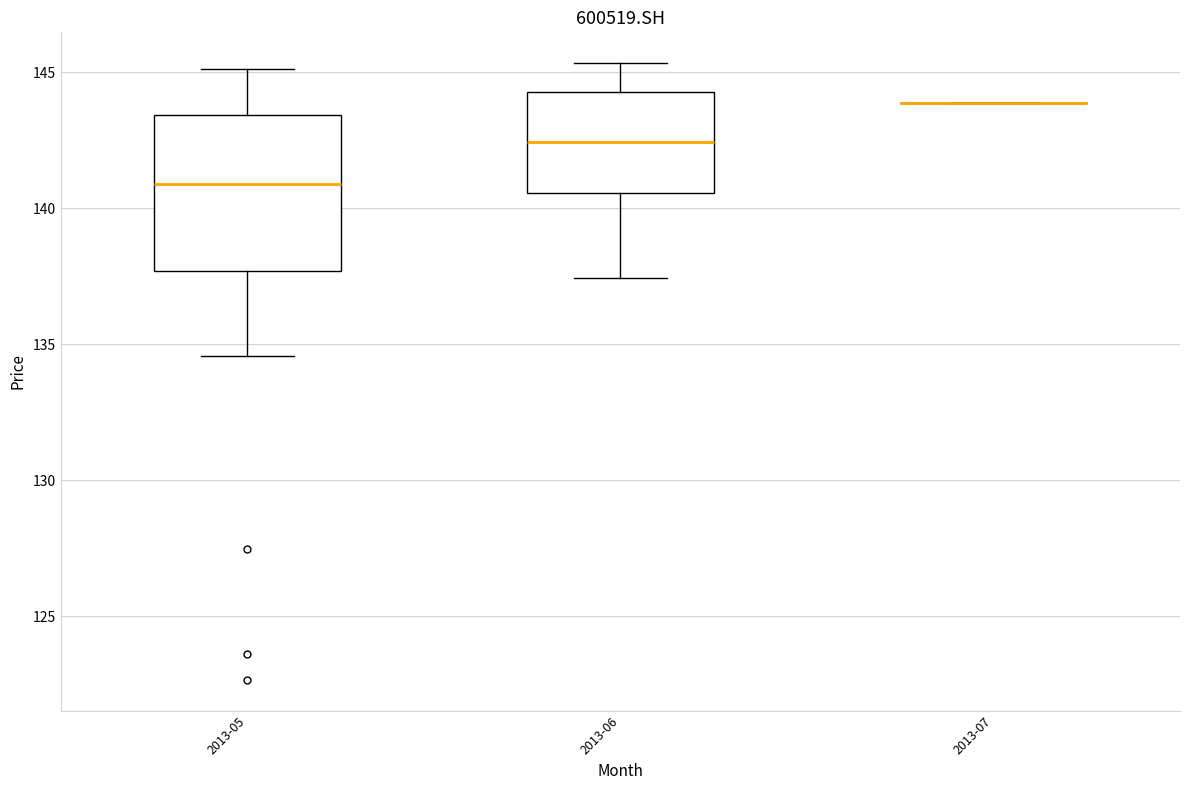

Reading left to right, transcribe this box plot: for each box, give where its median line is, the range the box spans, and where its two whiskers end, as read against the y-axis. The values are not printed on the chart, so give them approximately, as read against the axis.

2013-05: median 141.0, box 137.5 to 143.5, whiskers 134.5 to 145.0
2013-06: median 142.5, box 140.5 to 144.5, whiskers 137.5 to 145.5
2013-07: box collapsed to a line at 144.0, whiskers 144.0 to 144.0